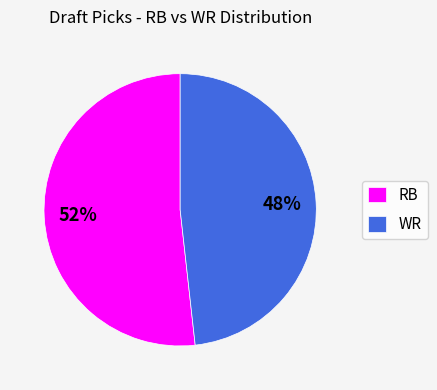

Between WR and RB, which is larger?

RB